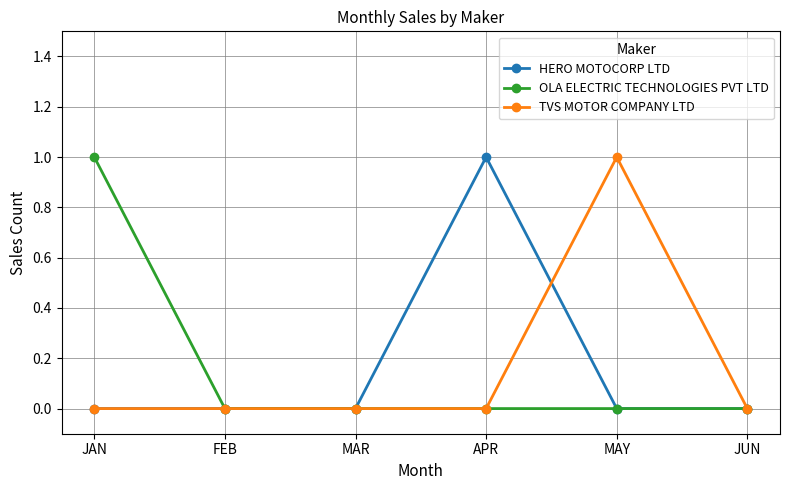

What position from the right is FEB?

5